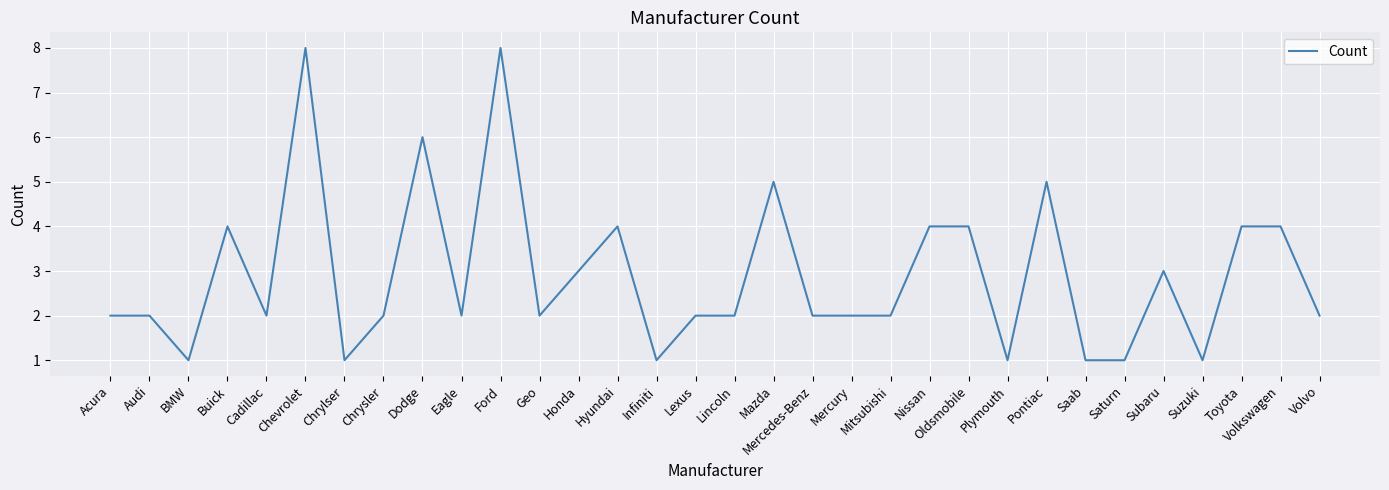

What position from the right is Volkswagen?

2